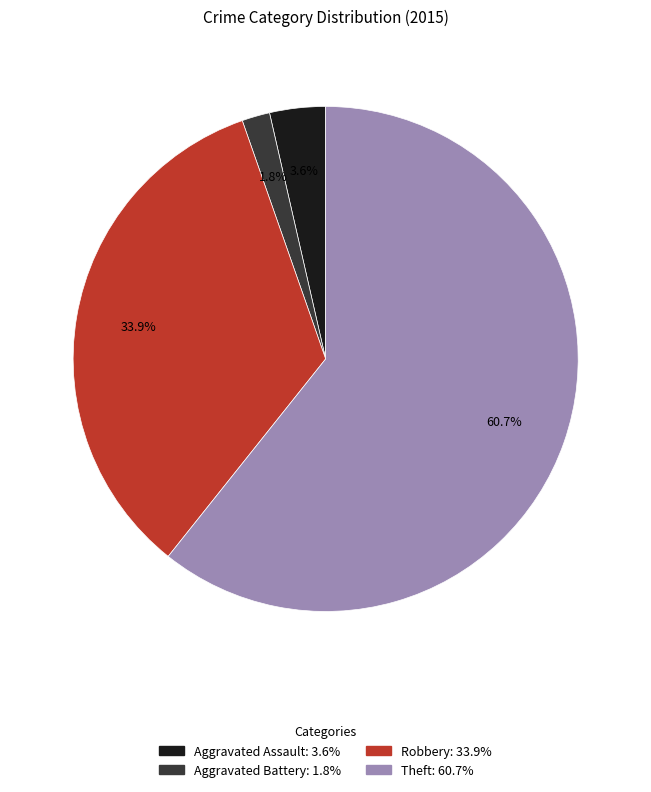

What is the smallest slice in the pie chart?

Aggravated Battery